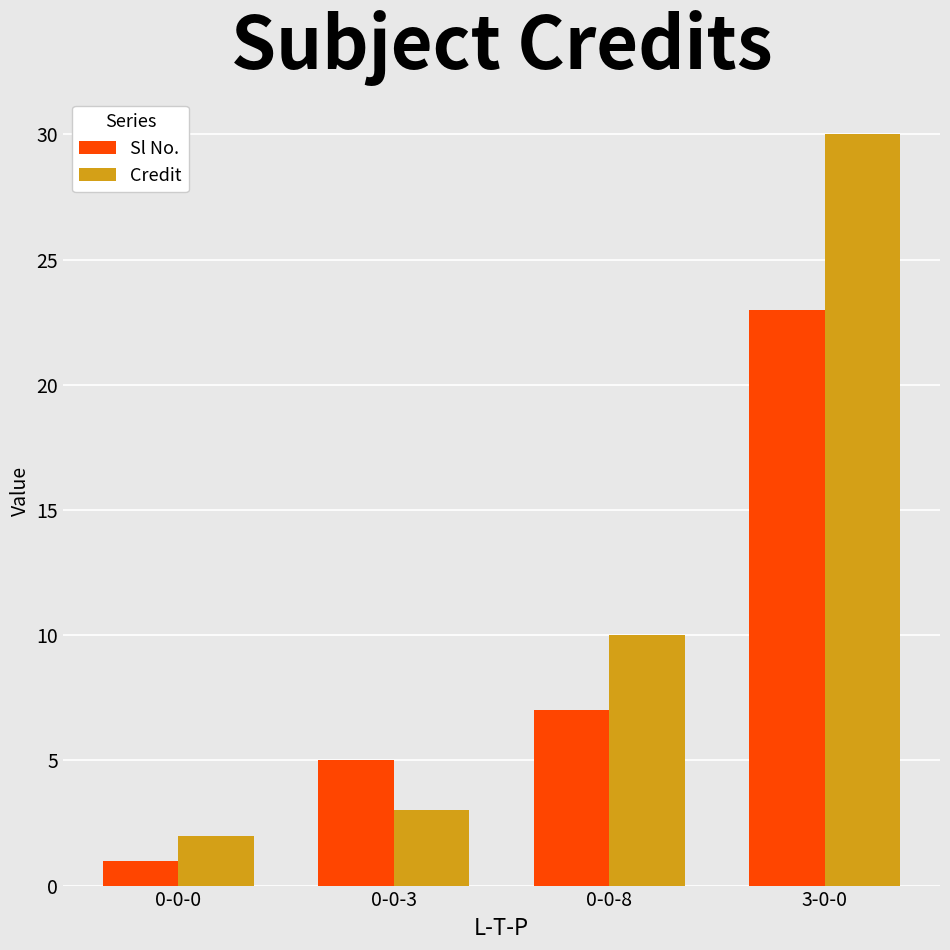

What position from the right is 0-0-8?

2